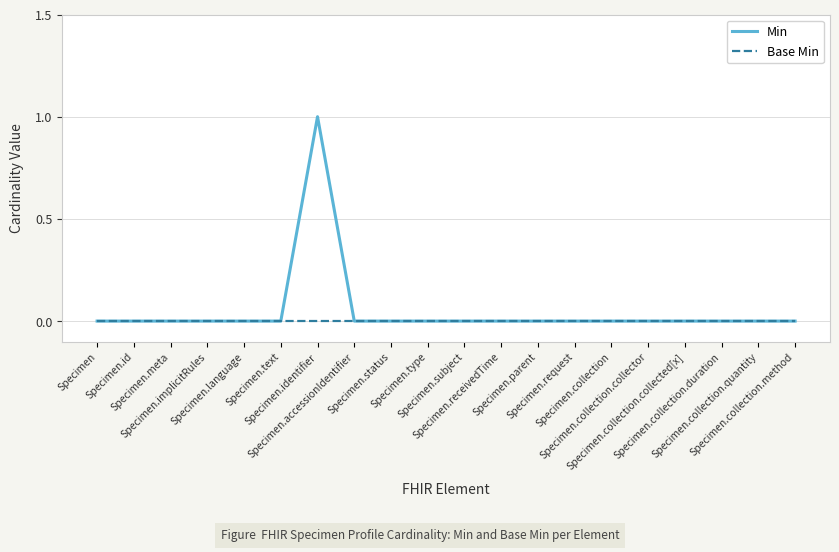

At which category is the sum across all series the highest?

Specimen.identifier